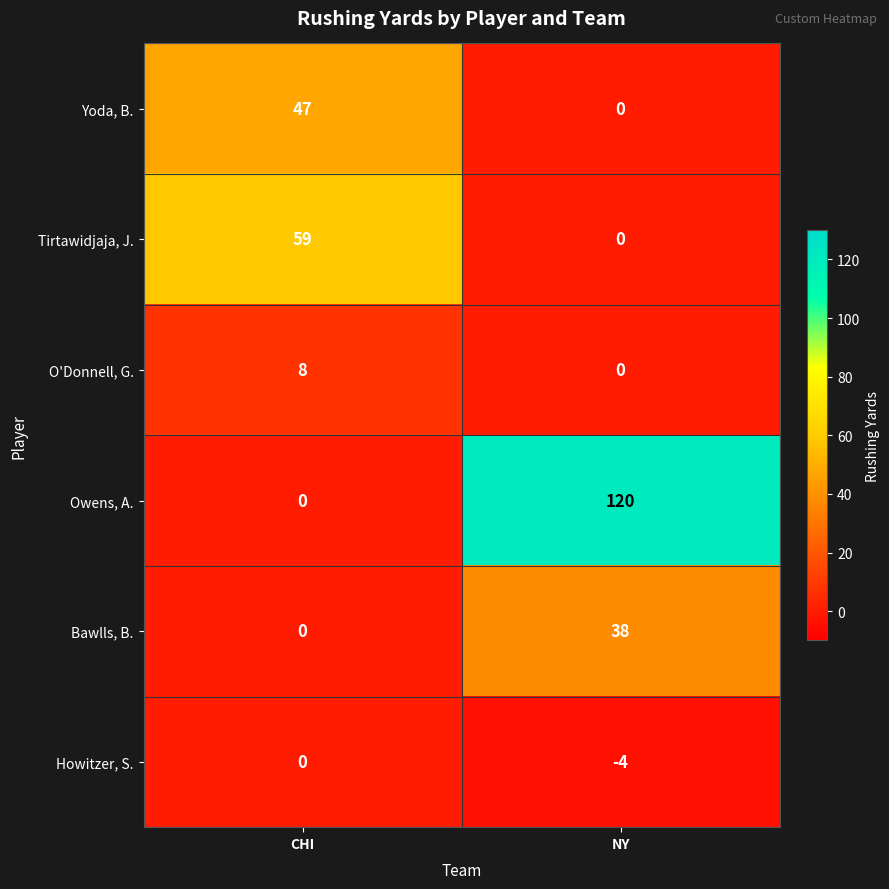

At how many categories does at least one series exceed 92?

1